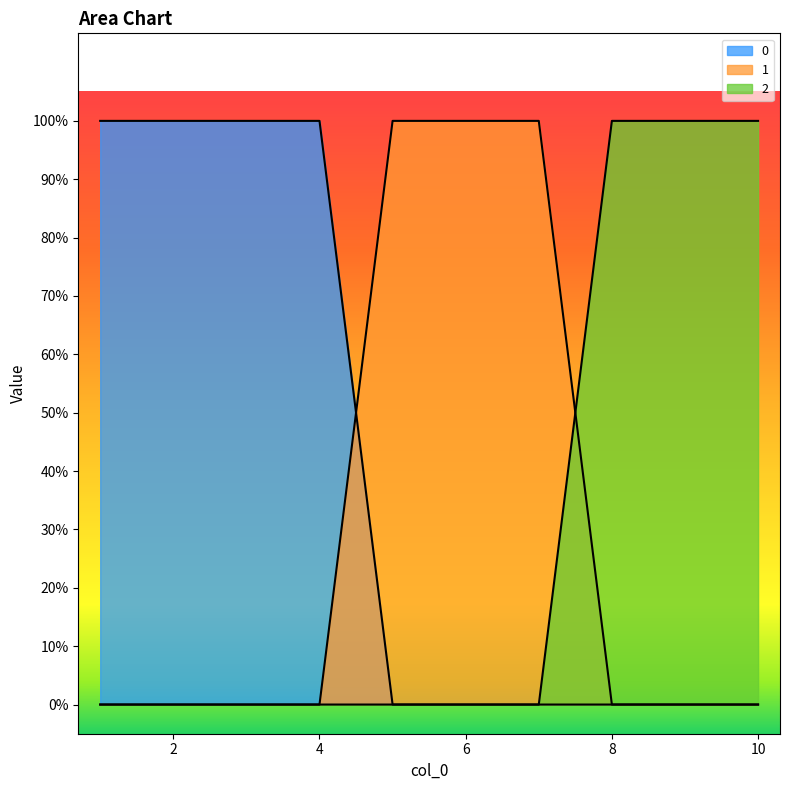

Does the chart have visible grid lines?

No